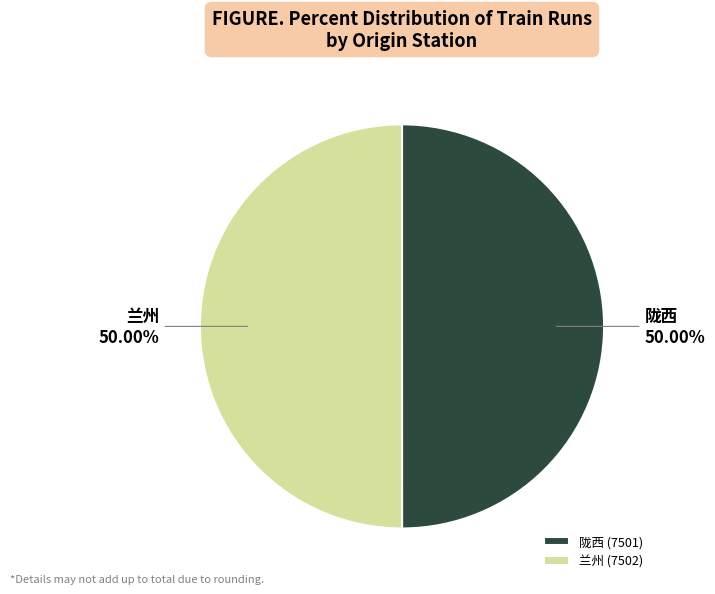

Approximately how many times larger is the value at 陇西 compared to 兰州?

1.0